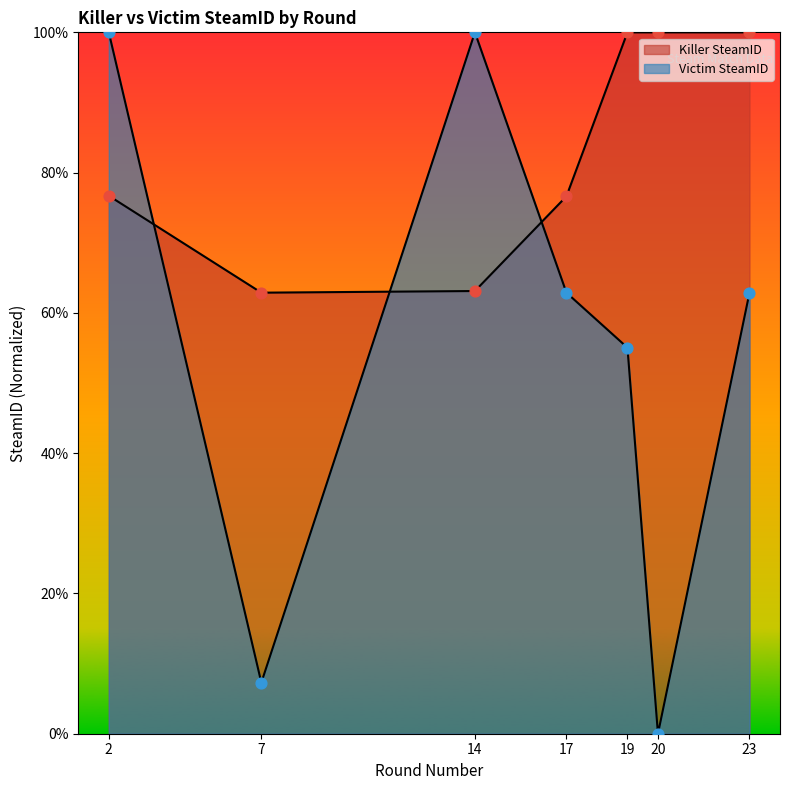

What is the total value across all series at 14?

163.1